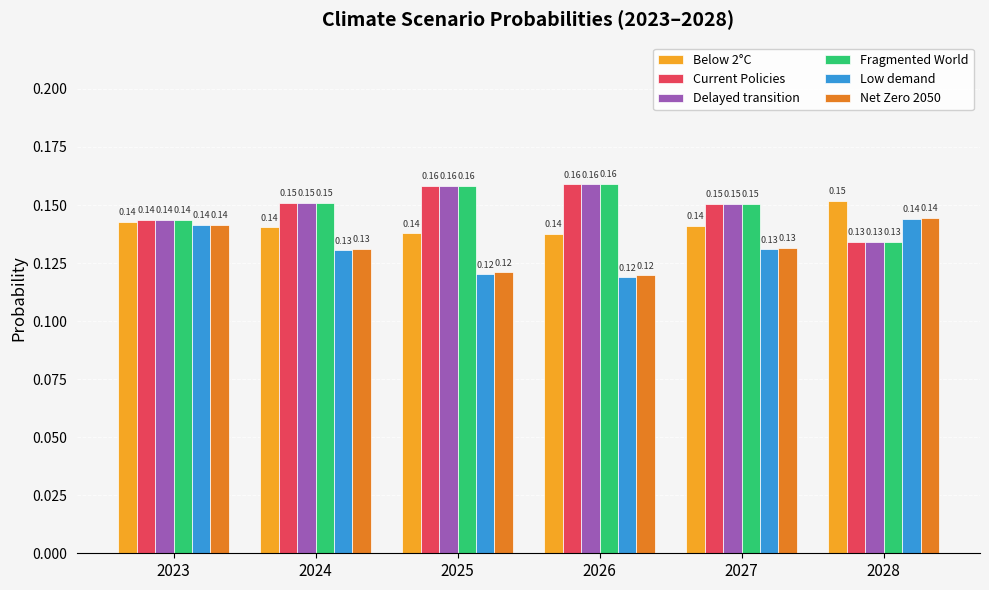

Is the value of Low demand at 2028 greater than the value of Current Policies at 2025?

No